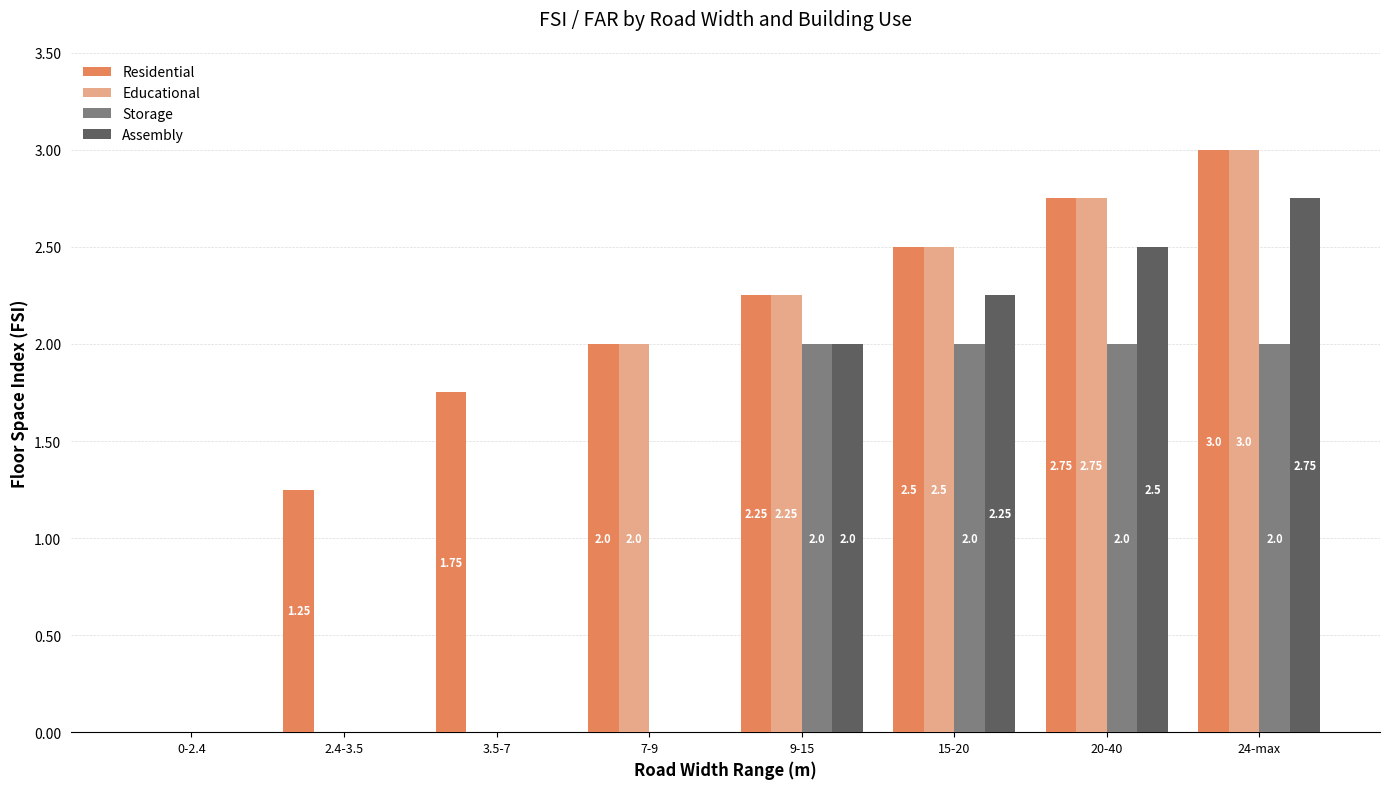

What is the sum of all Educational values?

12.5